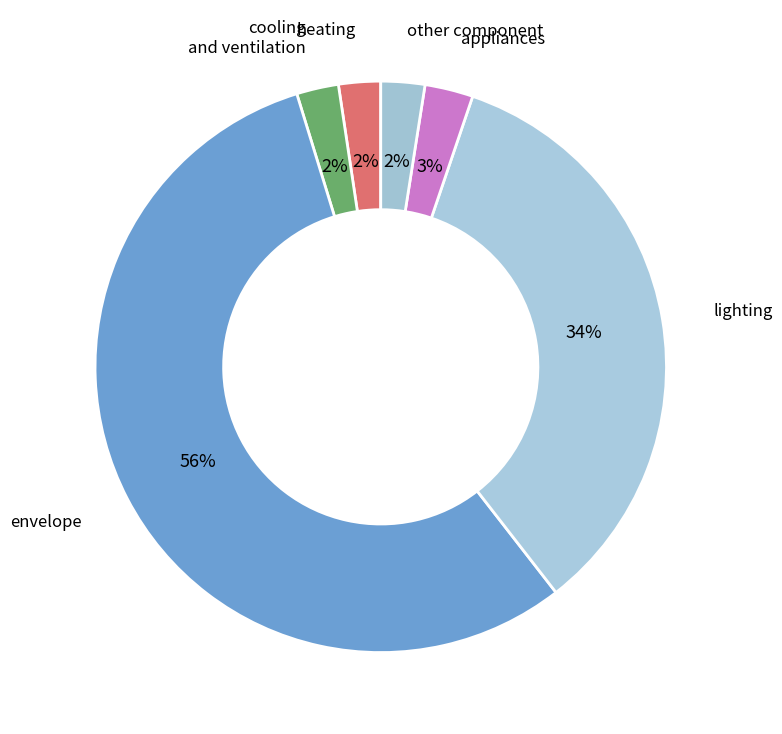

Which category has the biggest portion of the pie?

envelope